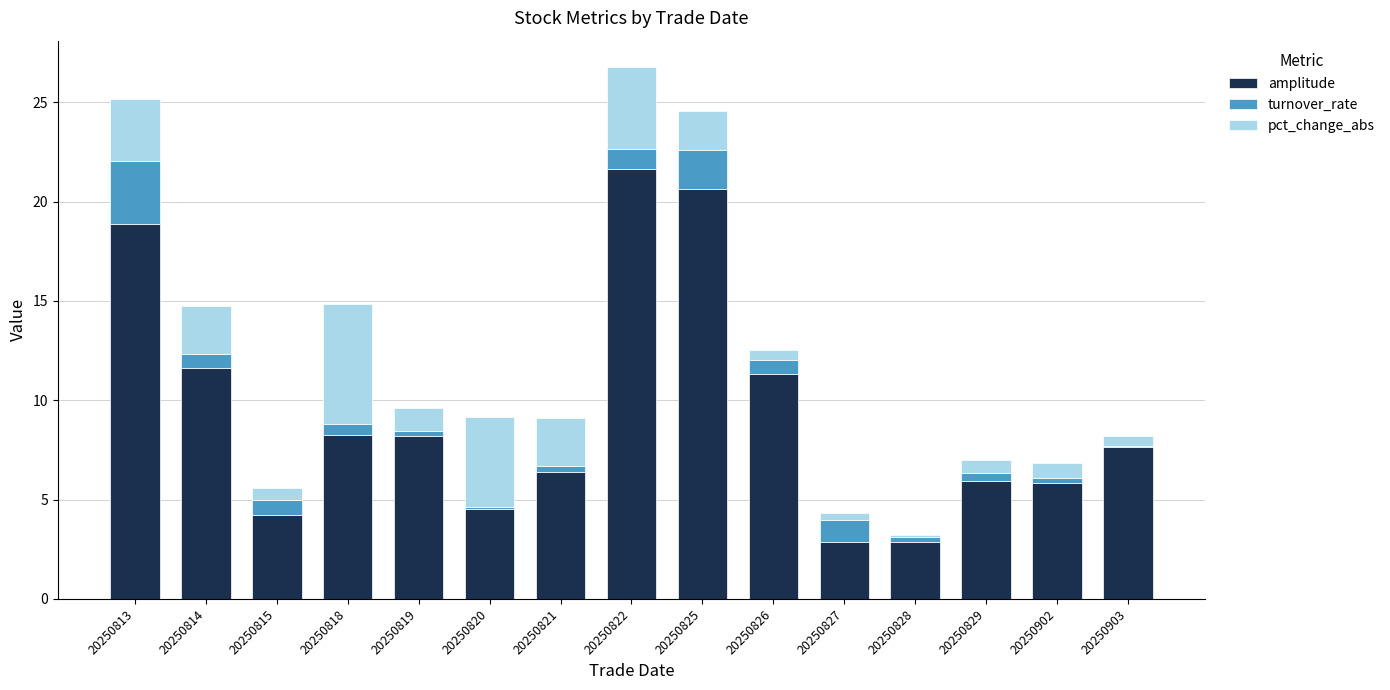

Where does the amplitude series first go above 7?

20250813